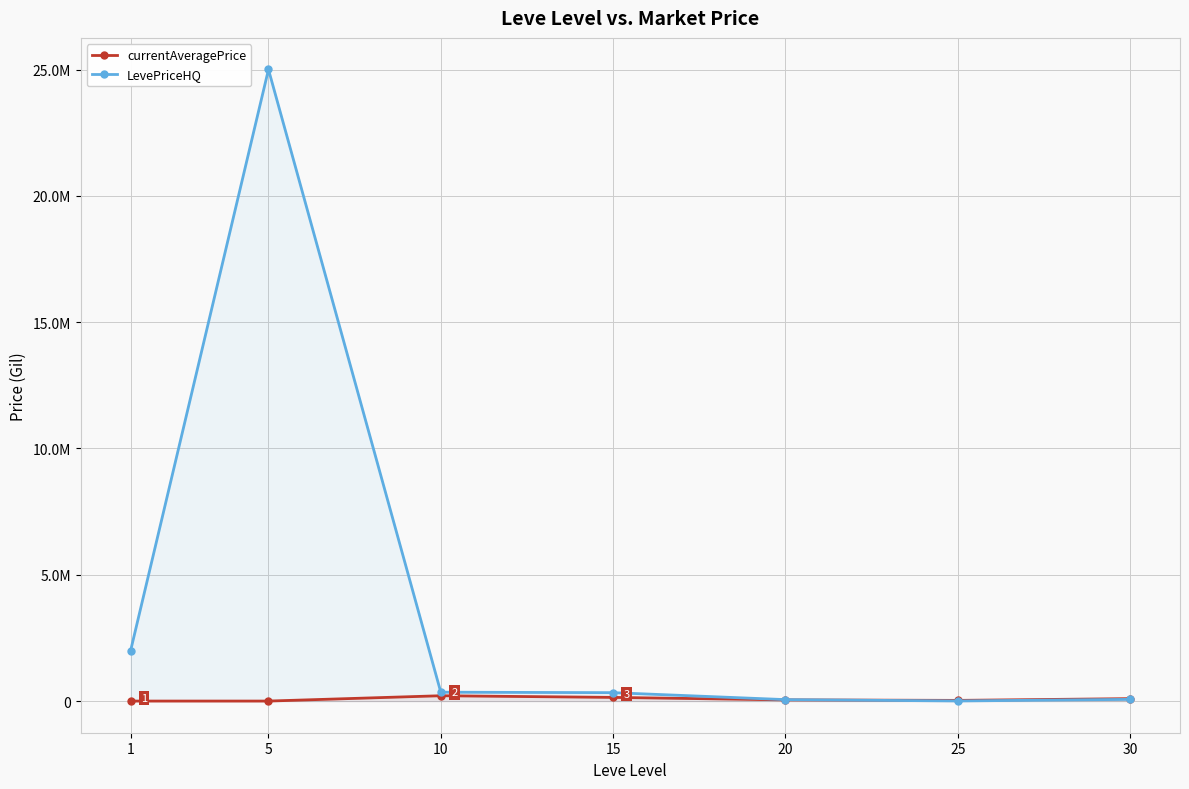

Reading left to right, transcribe all the data shown in this chart.

currentAveragePrice: 3307.0	2999.0	213860.0	148357.1	50000.0	29833.3	99220.0
LevePriceHQ: 2000000.0	25002500.0	354133.3	335833.3	60000.0	7000.0	70000.0